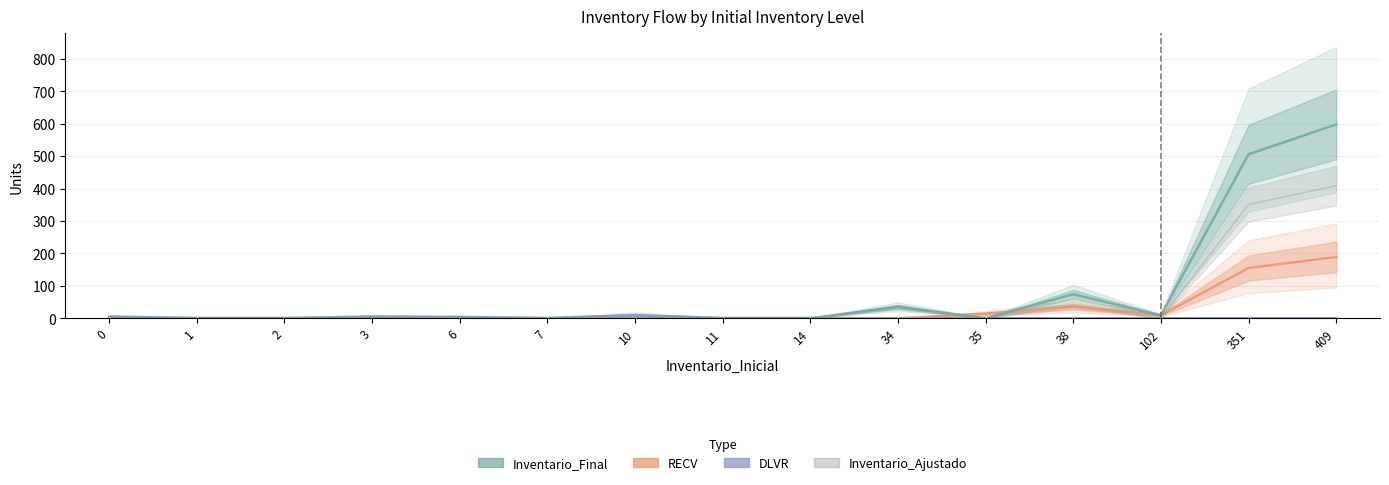

True or false: RECV has a value of 2 at 102.

False